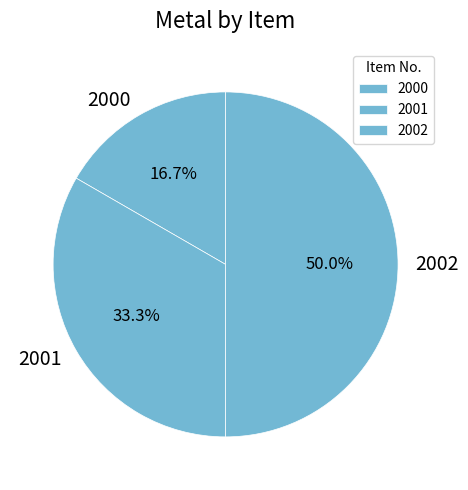

Does 2000 represent more than half of the total?

No